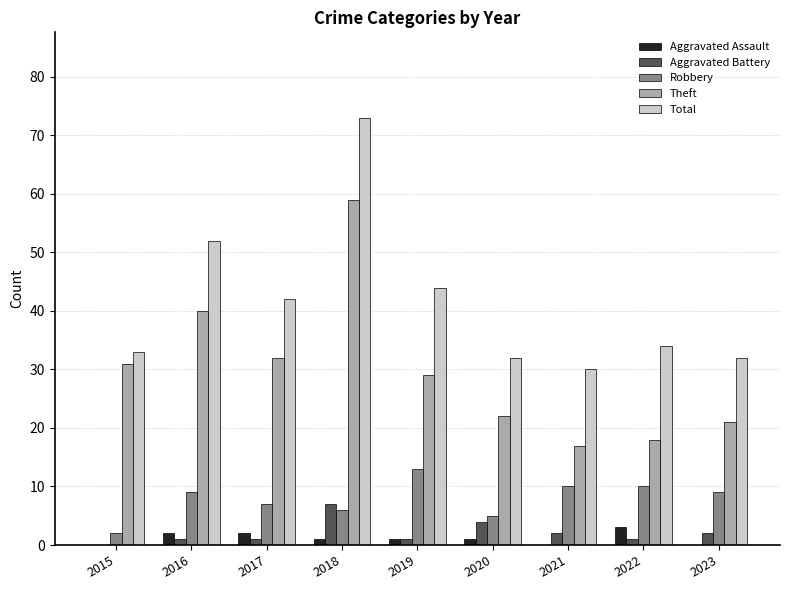

Which series has the largest total across all categories?

Total